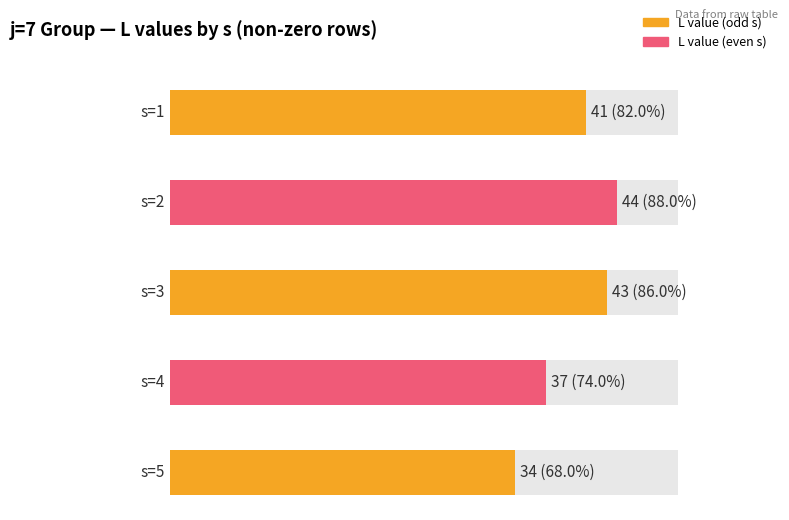

Reading left to right, extract all data points from this chart.

41	44	43	37	34